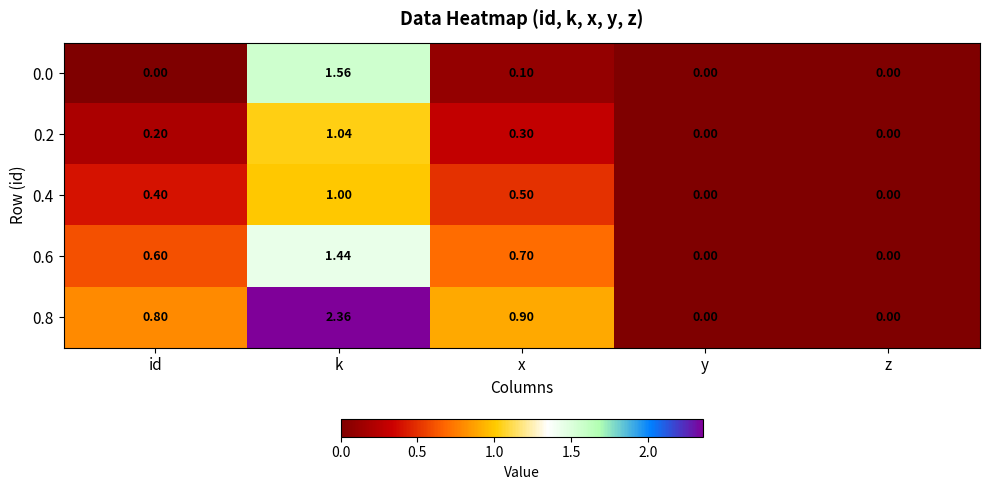

At which label is 0.8 closest to 1?

x